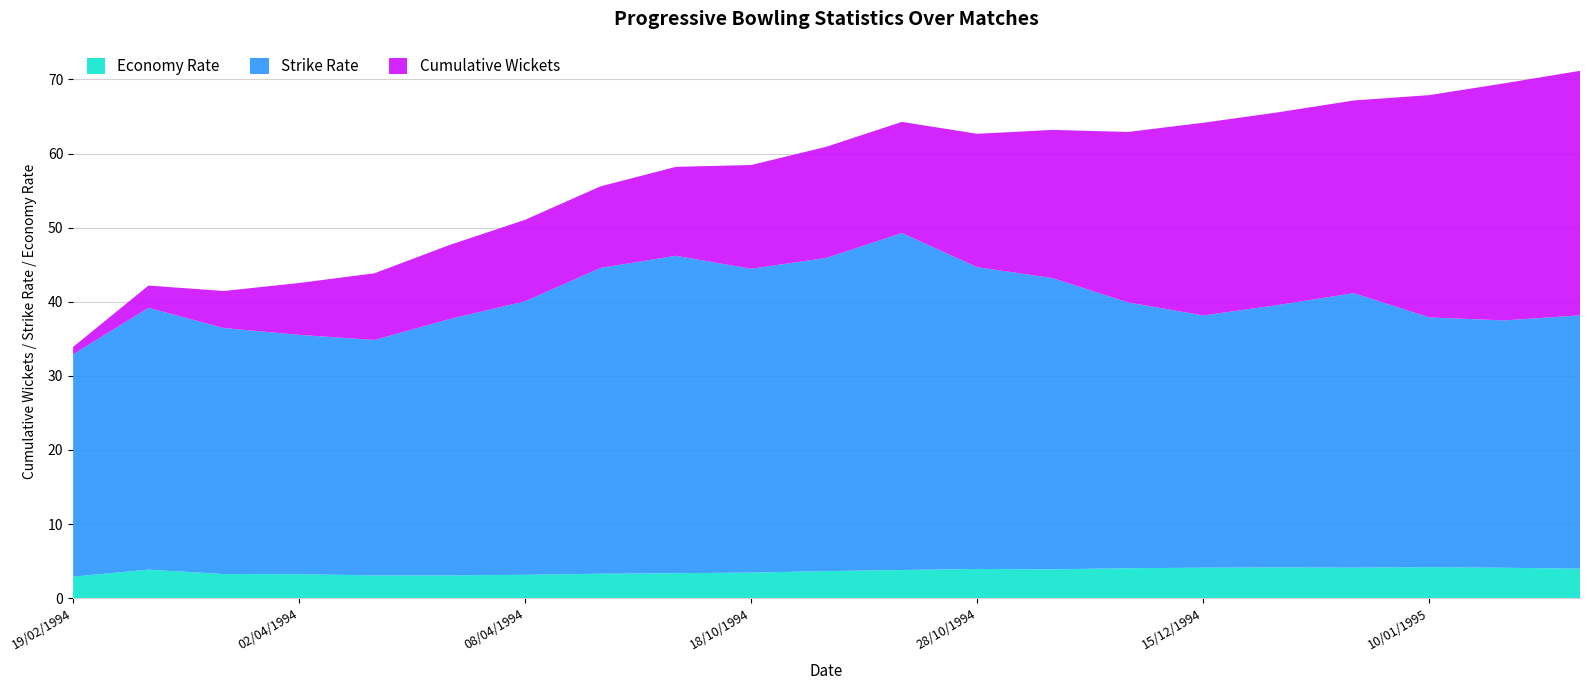

Reading left to right, transcribe all the data shown in this chart.

Cumulative Wickets: 1.0	3.0	5.0	7.0	9.0	10.0	11.0	11.0	12.0	14.0	15.0	15.0	18.0	20.0	23.0	26.0	26.0	26.0	30.0	32.0	33.0
Strike Rate: 30.0	35.3	33.2	32.3	31.8	34.6	36.9	41.3	42.8	41.0	42.3	45.5	40.7	39.3	35.9	34.0	35.4	37.0	33.7	33.4	34.2
Economy Rate: 2.9	3.9	3.2	3.2	3.1	3.1	3.1	3.3	3.4	3.5	3.6	3.8	3.9	3.9	4.0	4.1	4.2	4.1	4.2	4.1	4.0